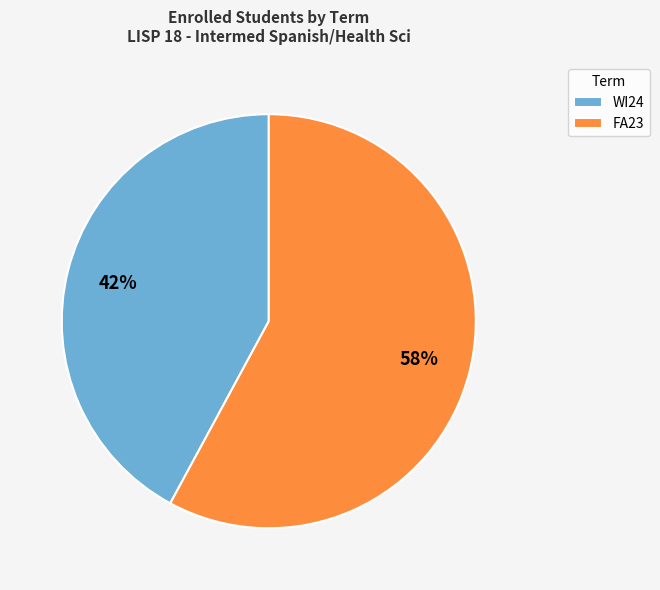

What is the smallest slice in the pie chart?

WI24